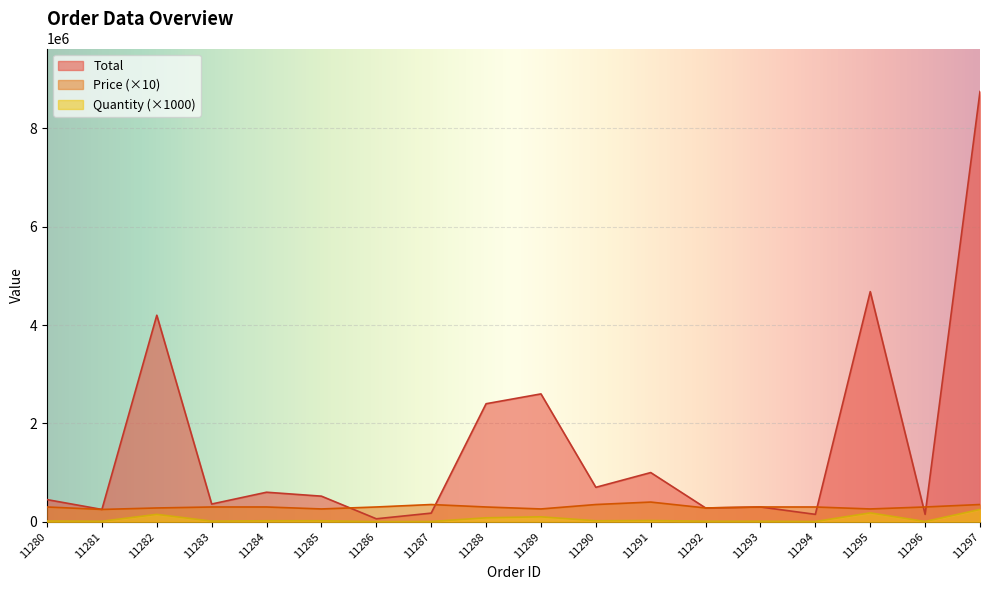

The Total series shows 360000 at 11283. True or false?

True